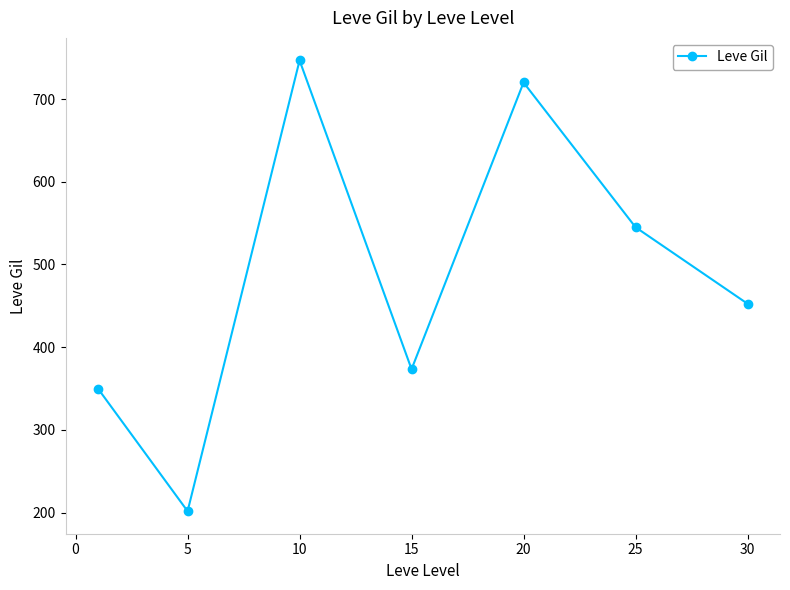

What is the greatest value displayed?

746.7